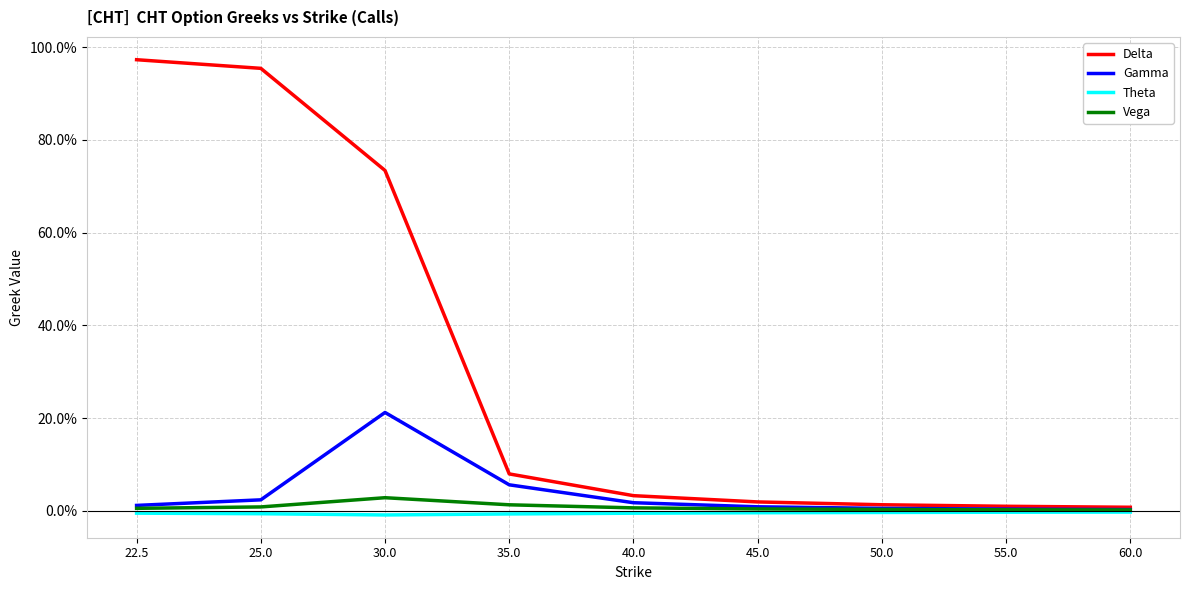

List the series in order of their peak value, highest first.

Delta, Gamma, Vega, Theta